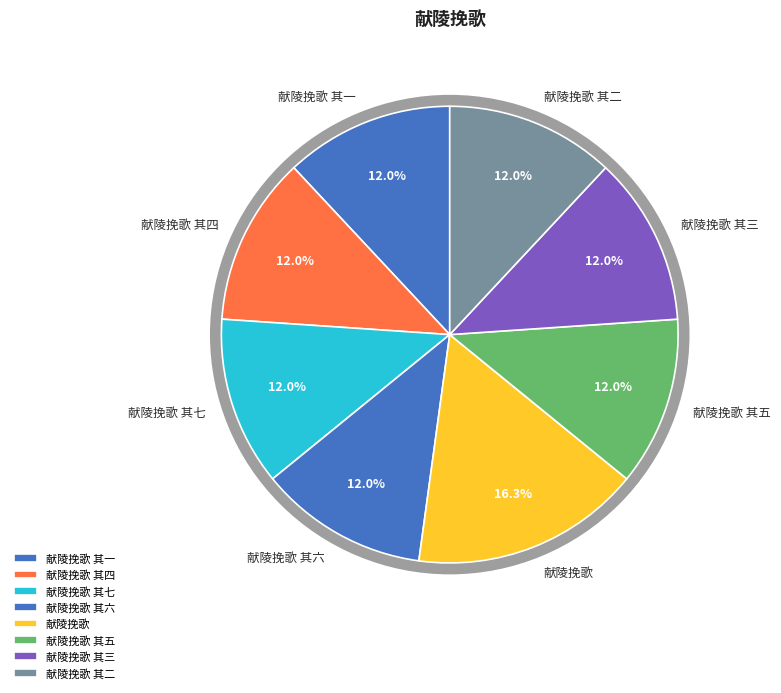

Approximately how many times larger is the value at 献陵挽歌 compared to 献陵挽歌 其六?

1.4